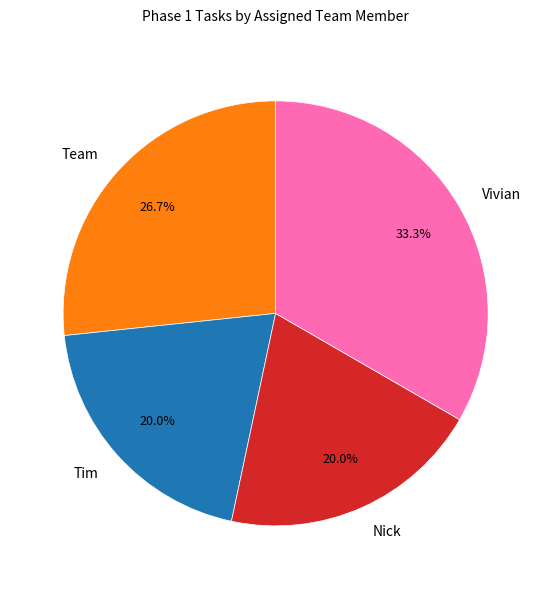

Does Nick account for over 50% of the chart?

No